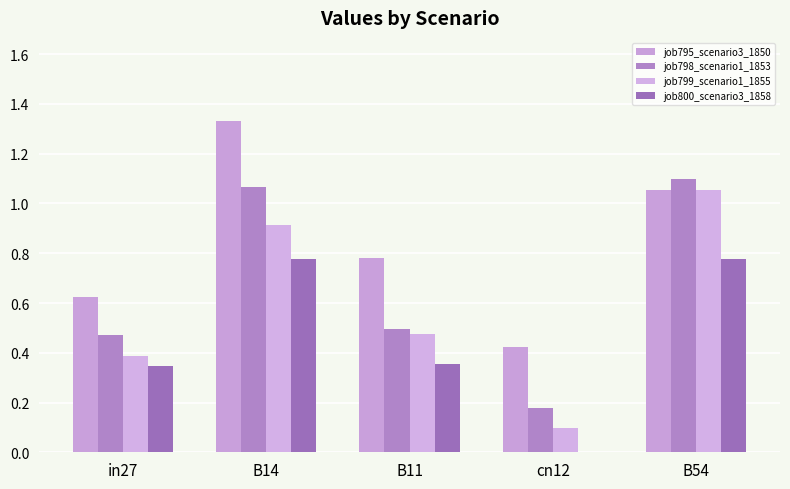

At which label is job798_scenario1_1853 closest to 0?

cn12